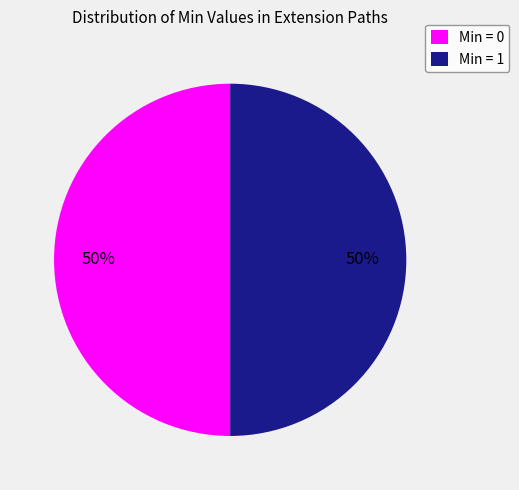

To the nearest percent, what is the difference between the largest and smallest slice percentages?

0%